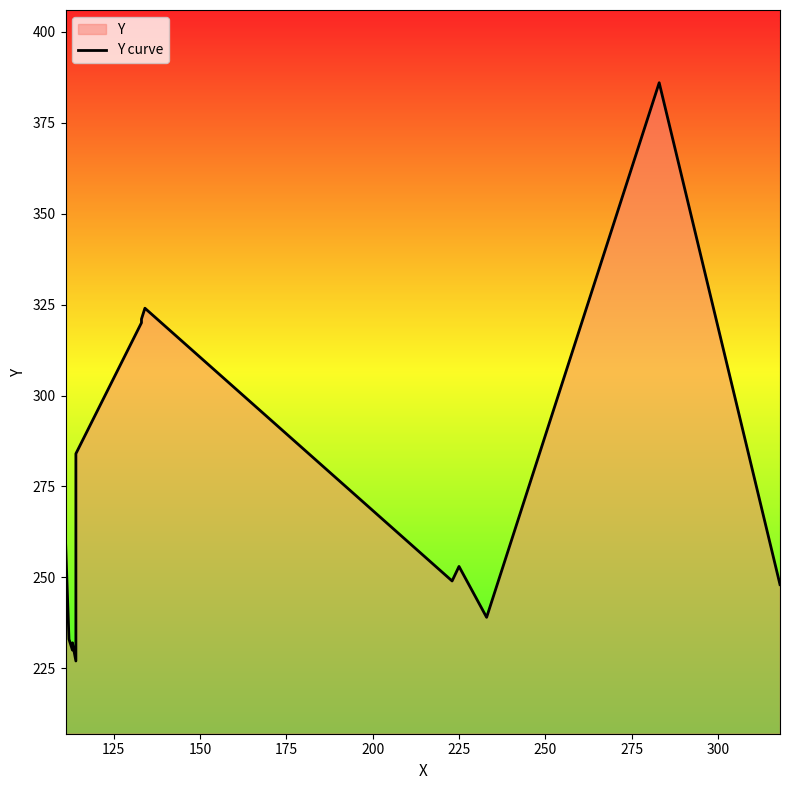

Between 150 and 225, which is larger?

150